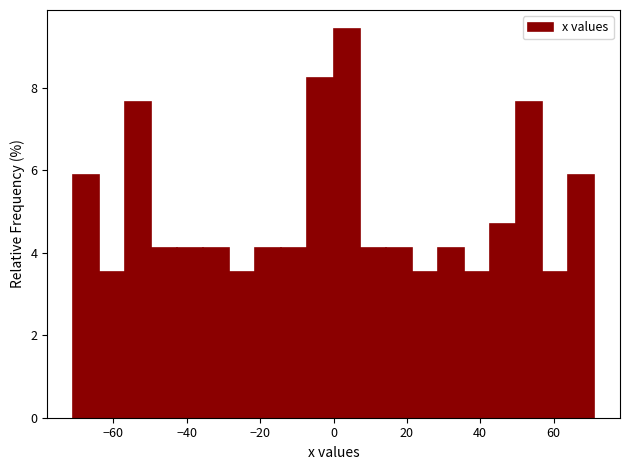

Around what value on the x-axis is the tallest bar? Give the approximate position of its centre, as read against the axis.

4